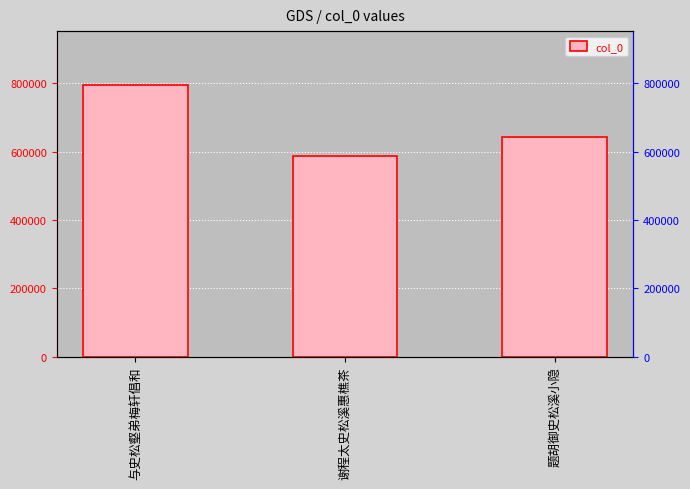

The chart shows a value of 322620 at 与史松壑弟梅轩倡和. True or false?

False